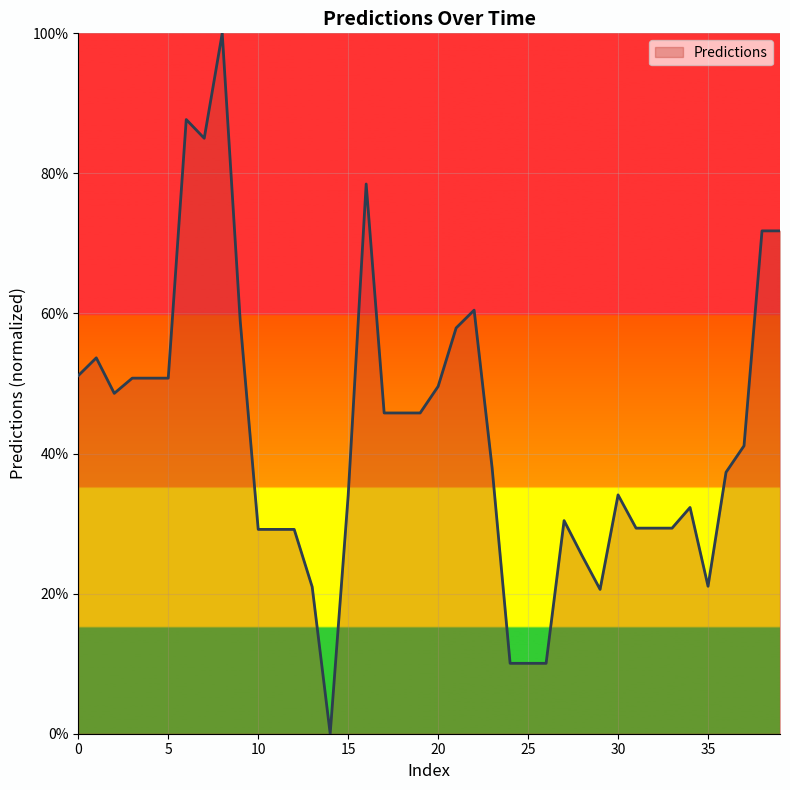

What is the difference between the maximum and minimum values?

100.0